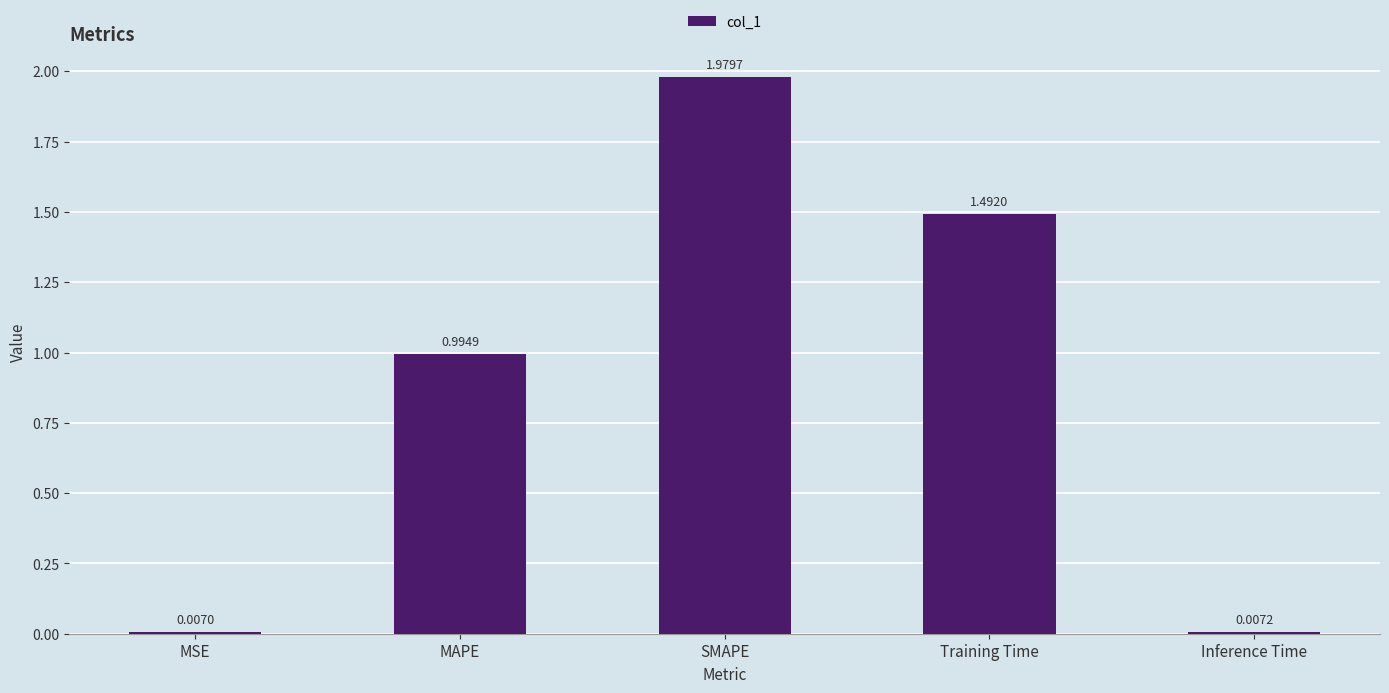

Which has a higher value, SMAPE or Inference Time?

SMAPE